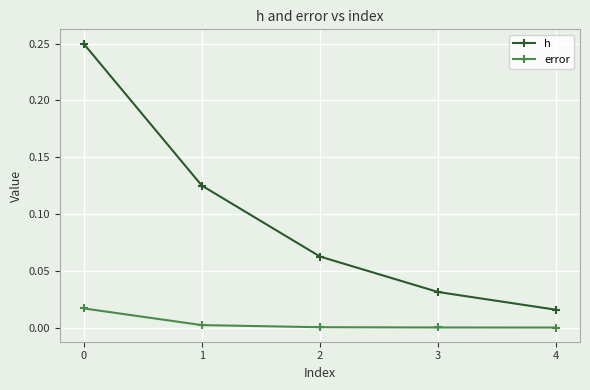

List the series in order of their overall mean, highest first.

h, error